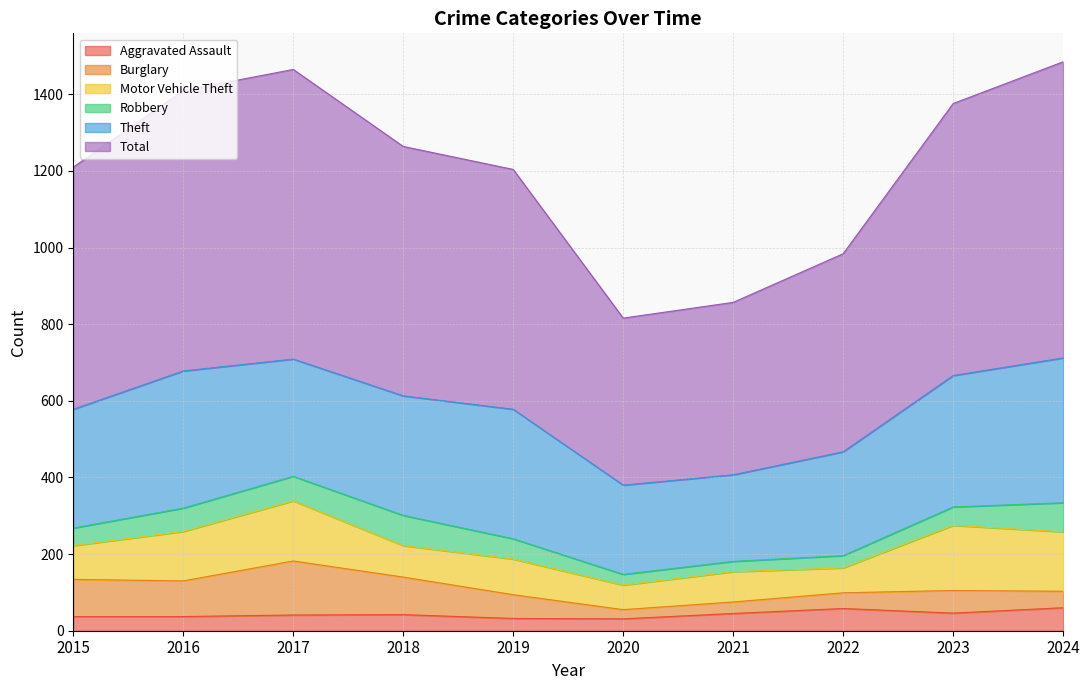

What is the total value across all series at 2019?

1204